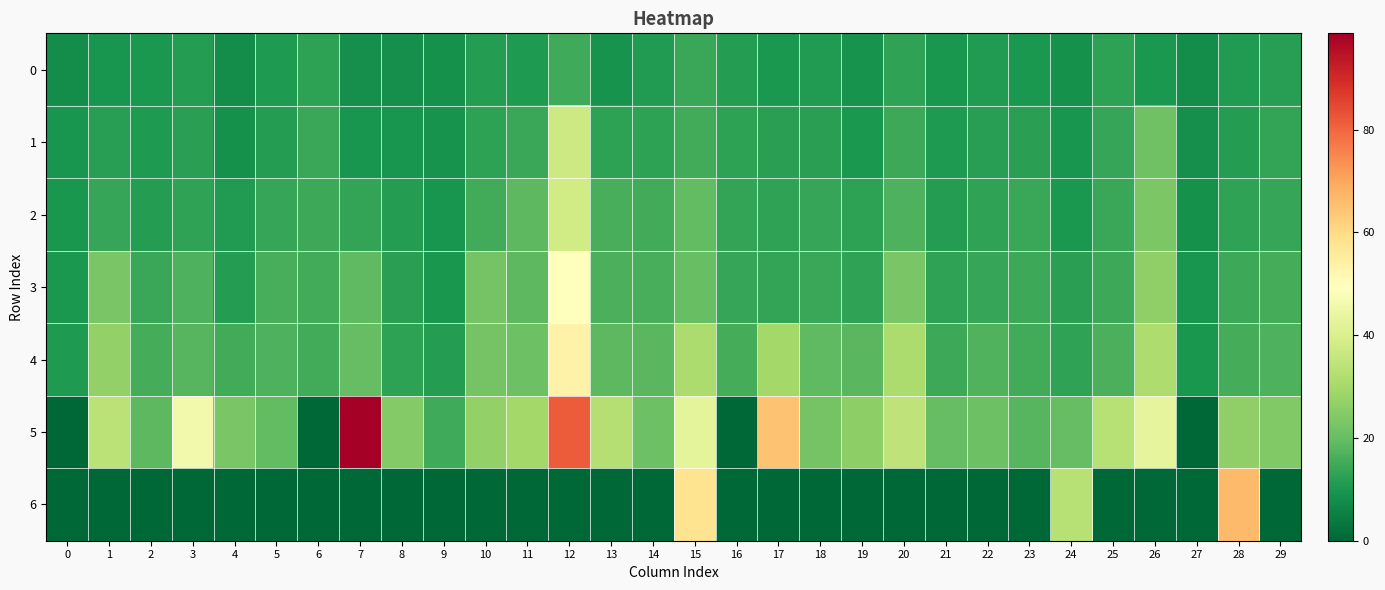

Count the number of data series in this chart.

7